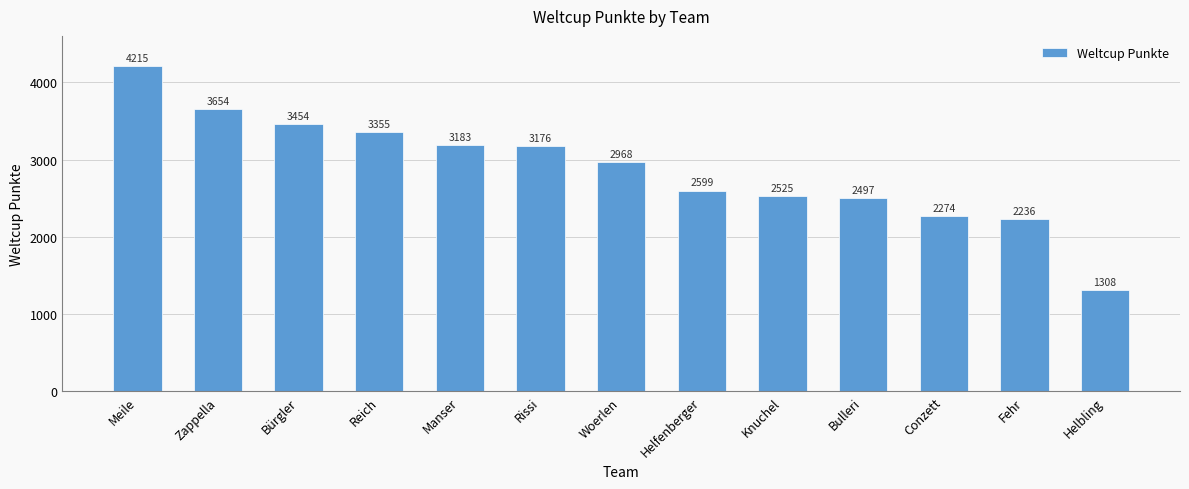

What is the greatest value displayed?

4215